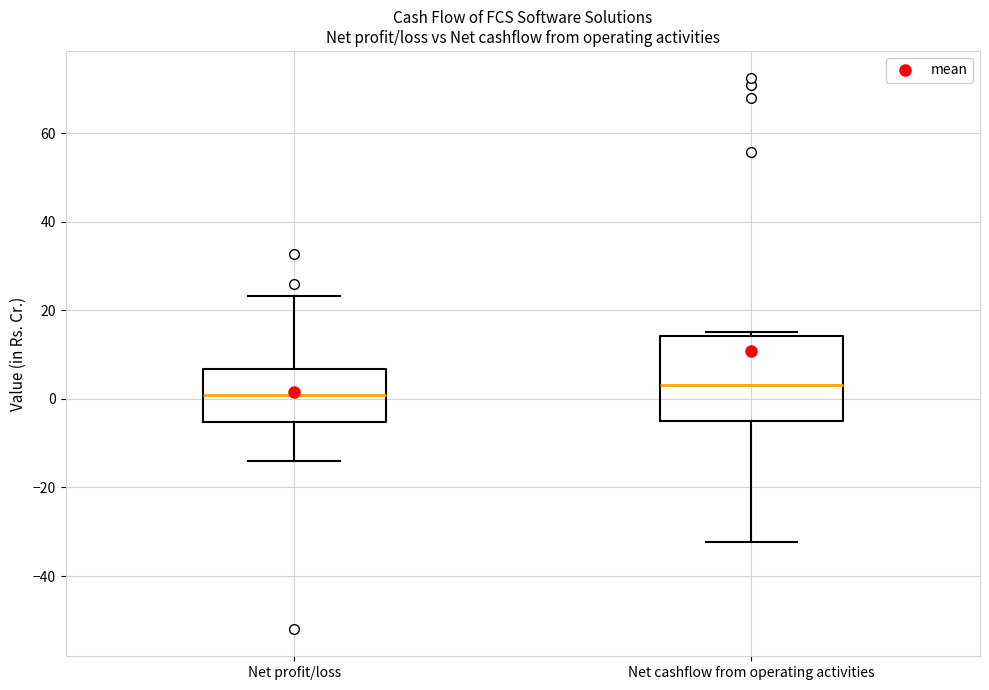

Reading left to right, transcribe this box plot: for each box, give where its median line is, the range the box spans, and where its two whiskers end, as read against the y-axis. The values are not printed on the chart, so give them approximately, as read against the axis.

Net profit/loss: median 0, box -6 to 6, whiskers -14 to 24
Net cashflow from operating activities: median 4, box -4 to 14, whiskers -32 to 16